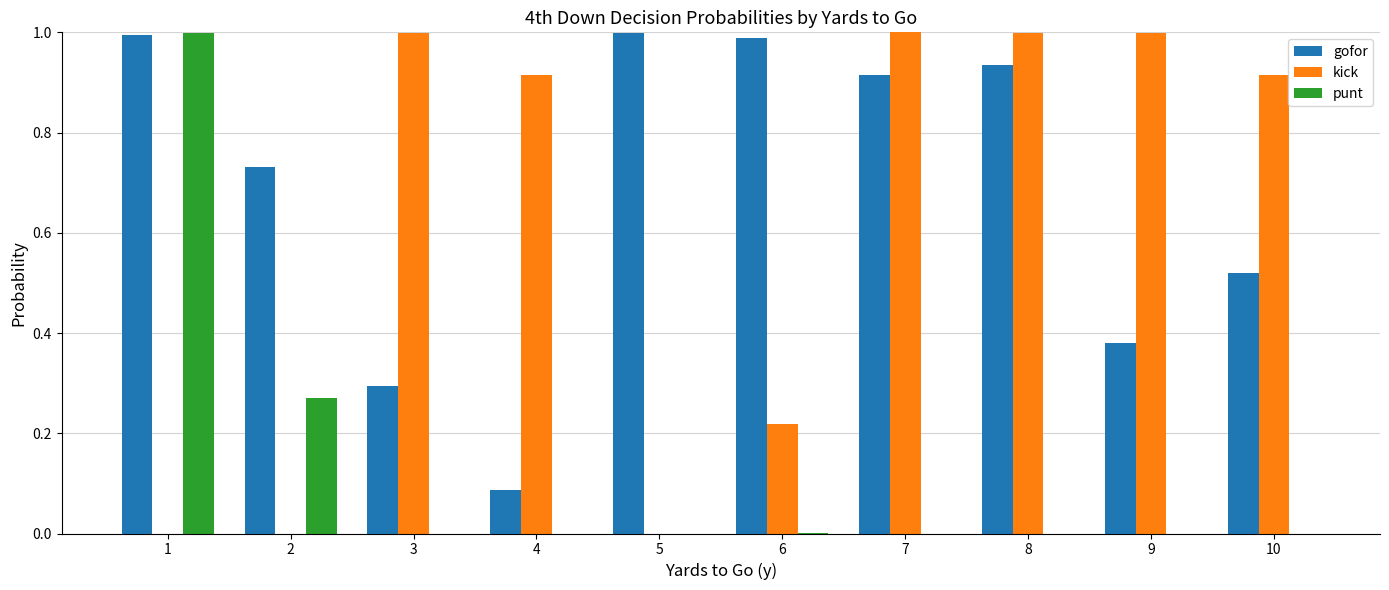

True or false: kick has a value of 0.6 at 1.

False